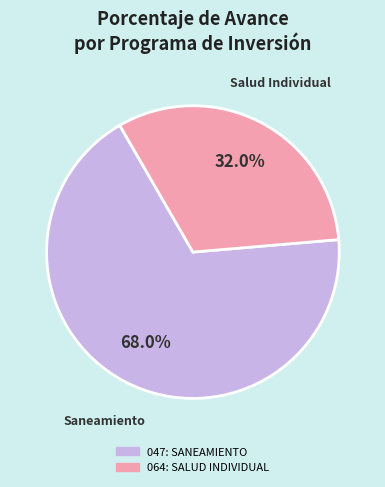

Is there any slice that represents more than half of the pie?

Yes